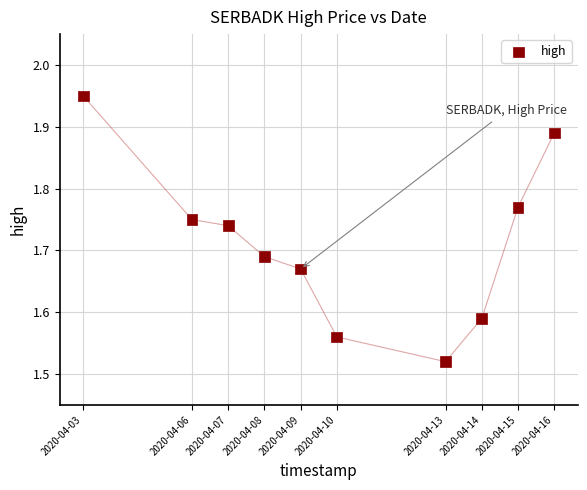

What is the range of X values (max minus min)?

1123200.0